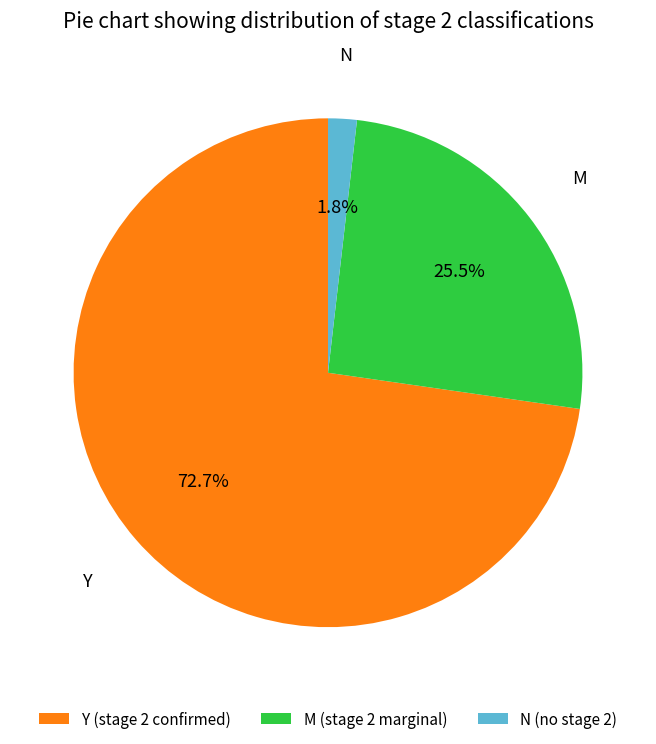

Which has a higher value, N (no stage 2) or M (stage 2 marginal)?

M (stage 2 marginal)